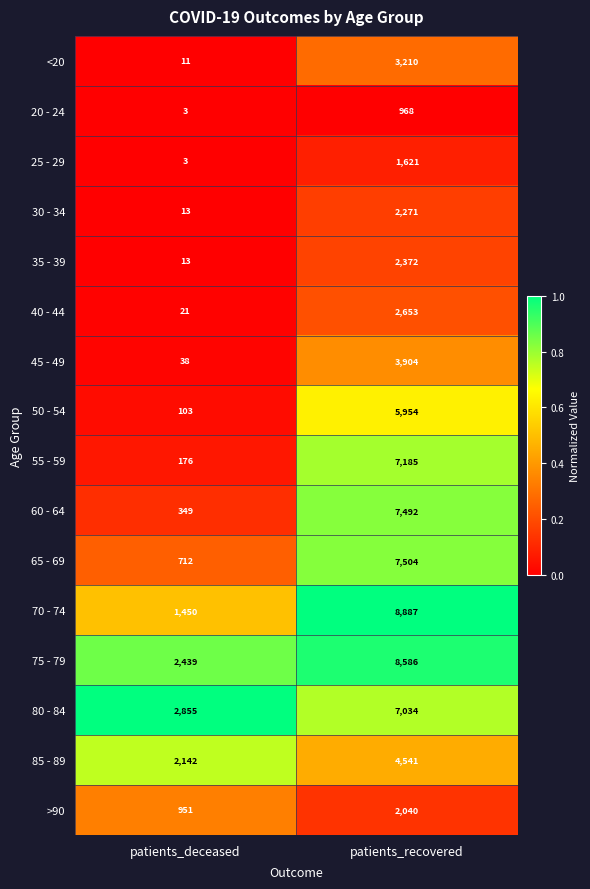

The value of 50 - 54 at patients_deceased is 166. True or false?

False